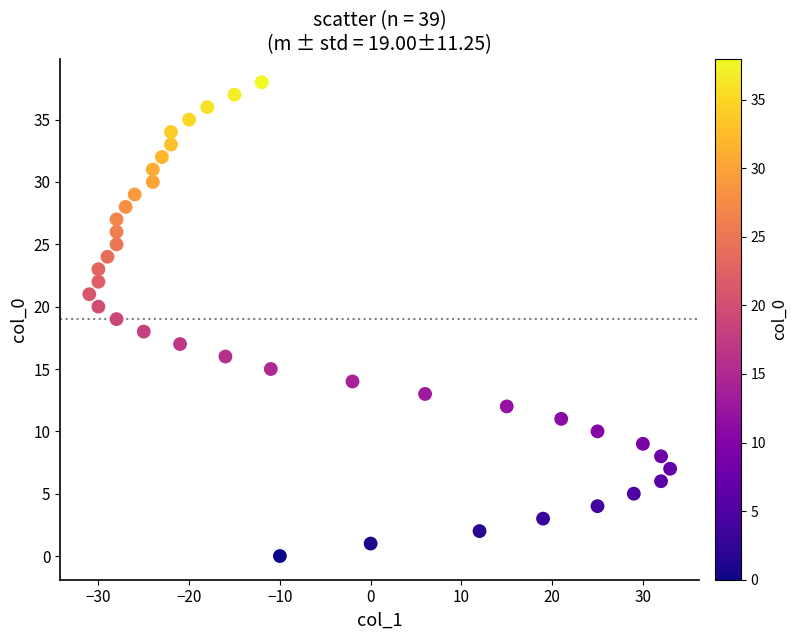

What is the range of X values (max minus min)?

64